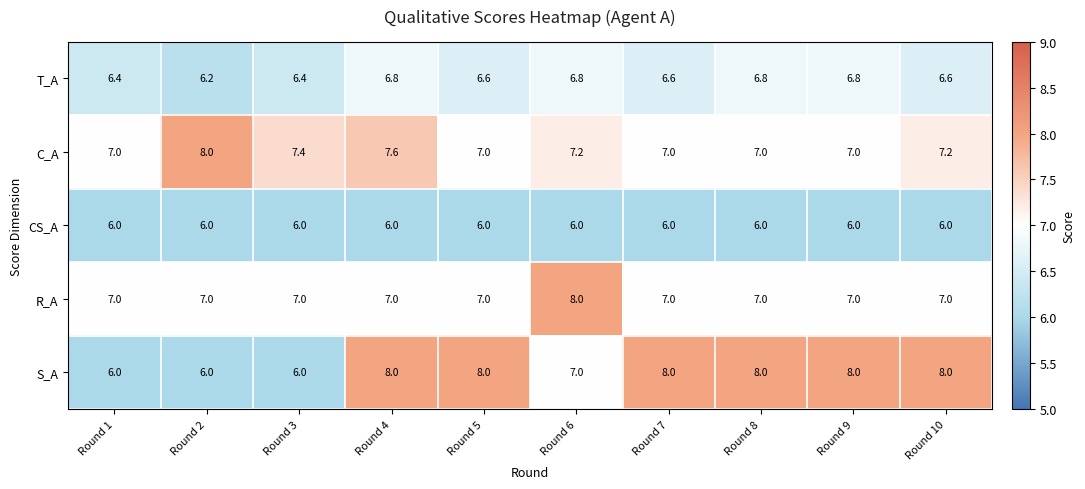

What is the smallest value displayed?

6.0